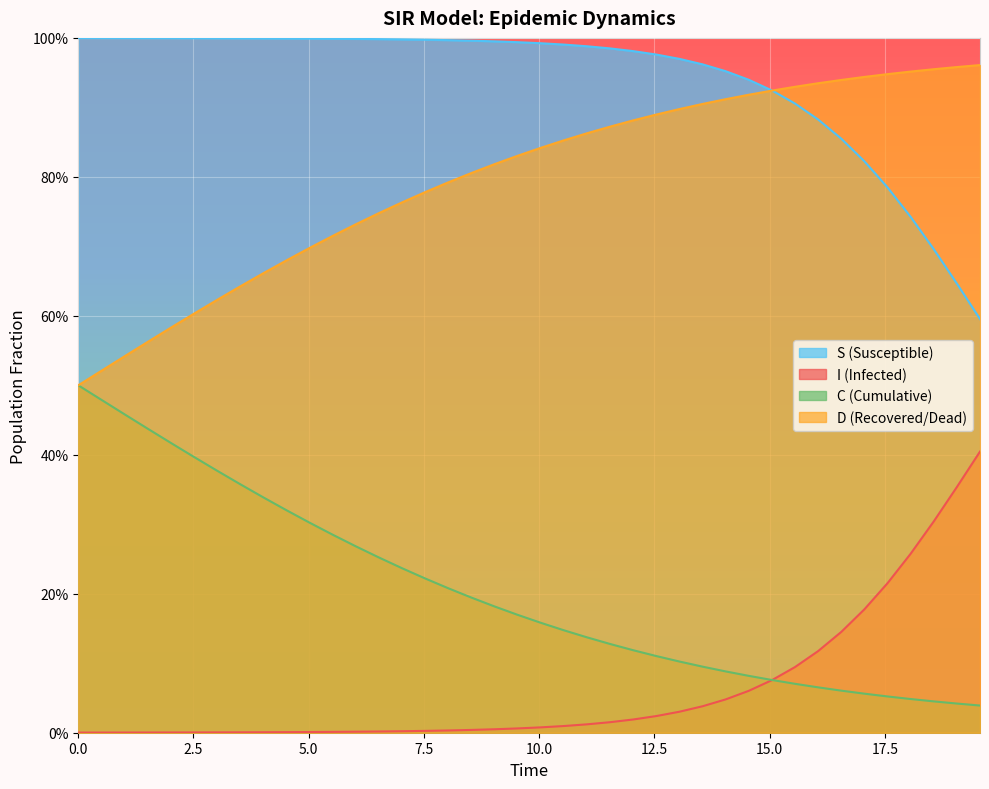

True or false: S and C intersect in this chart.

False